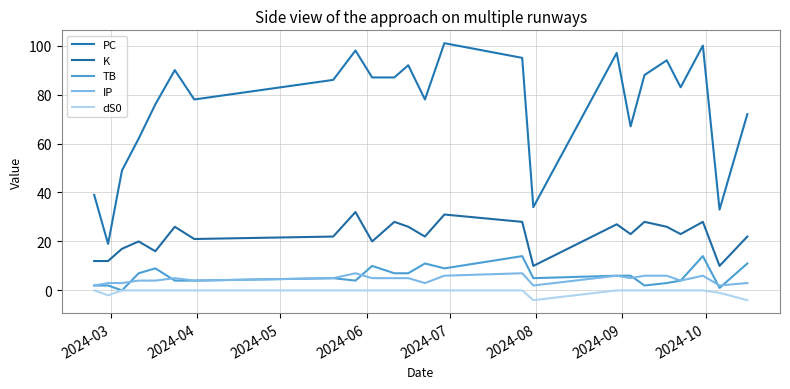

True or false: IP has more than 1 points higher than both neighbors.

True